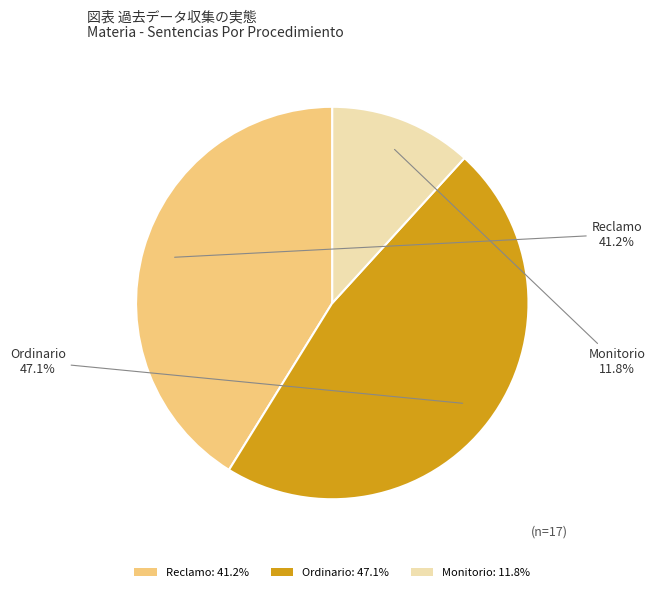

What is the largest slice in the pie chart?

Ordinario